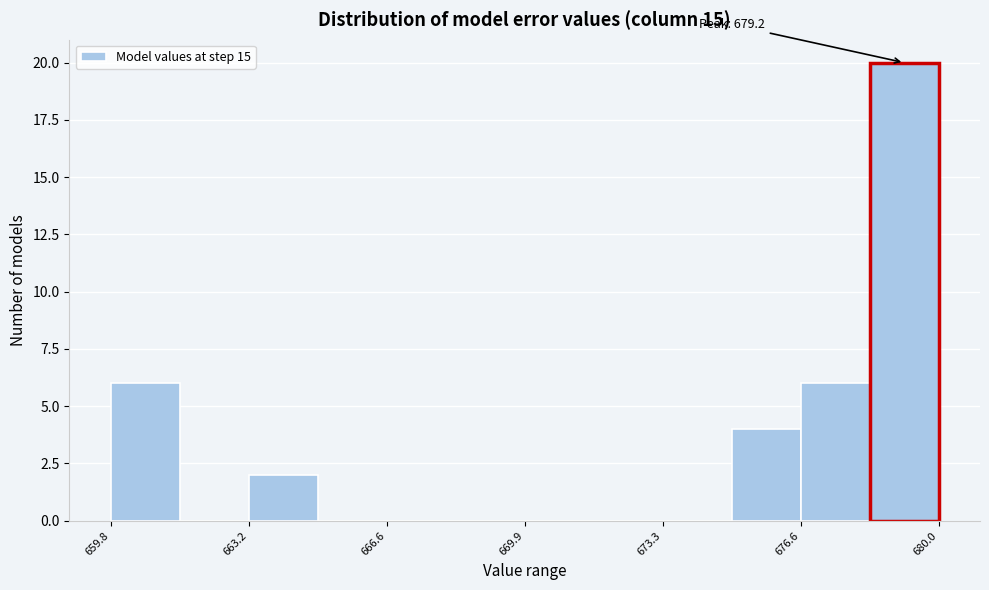

Read against the x-axis, roughly where is the centre of the tallest bar?

679.0